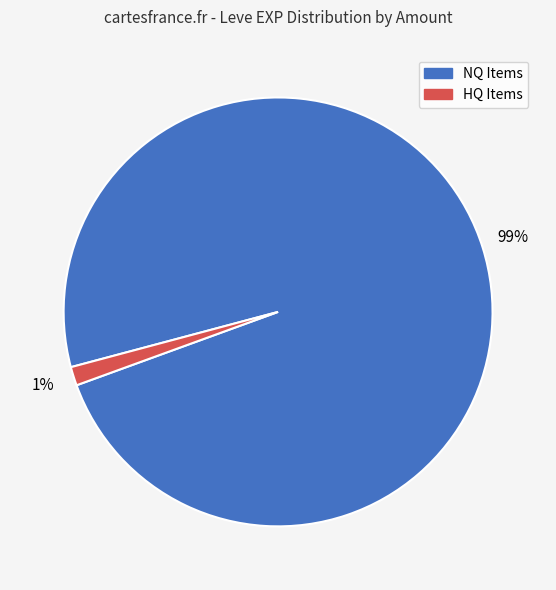

Does any single category account for the majority?

Yes